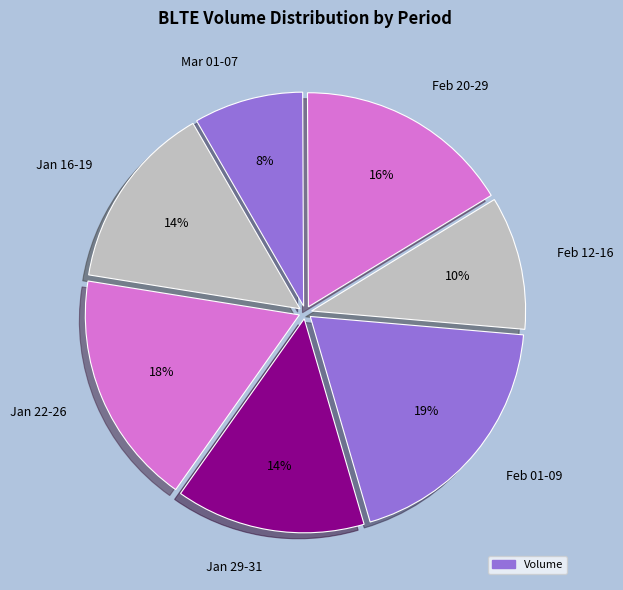

Which slice is the smallest?

Mar 01-07